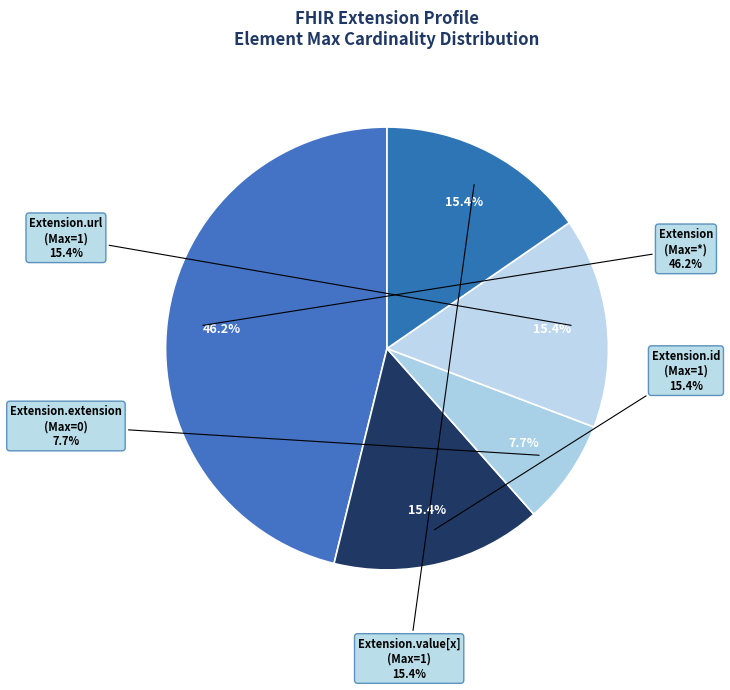

How many segments does this pie chart have?

5